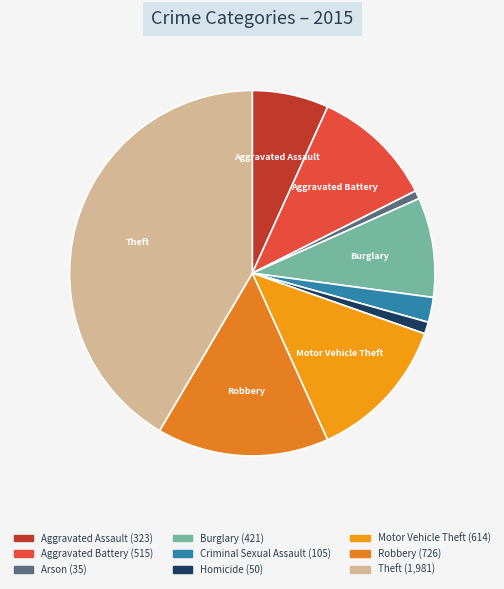

How many segments does this pie chart have?

9